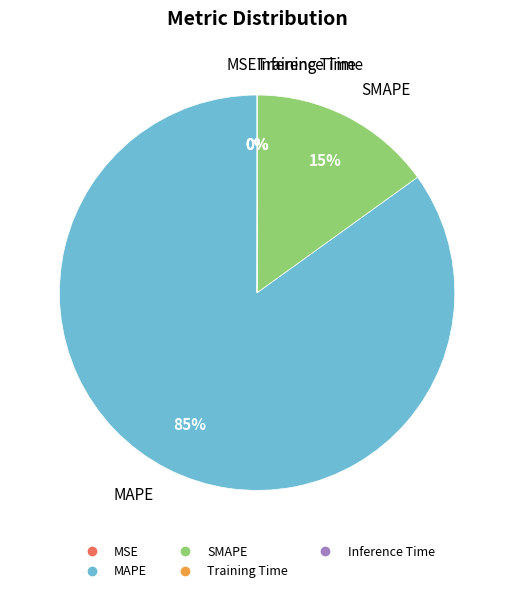

Is it true that MAPE is 85% of the pie?

True